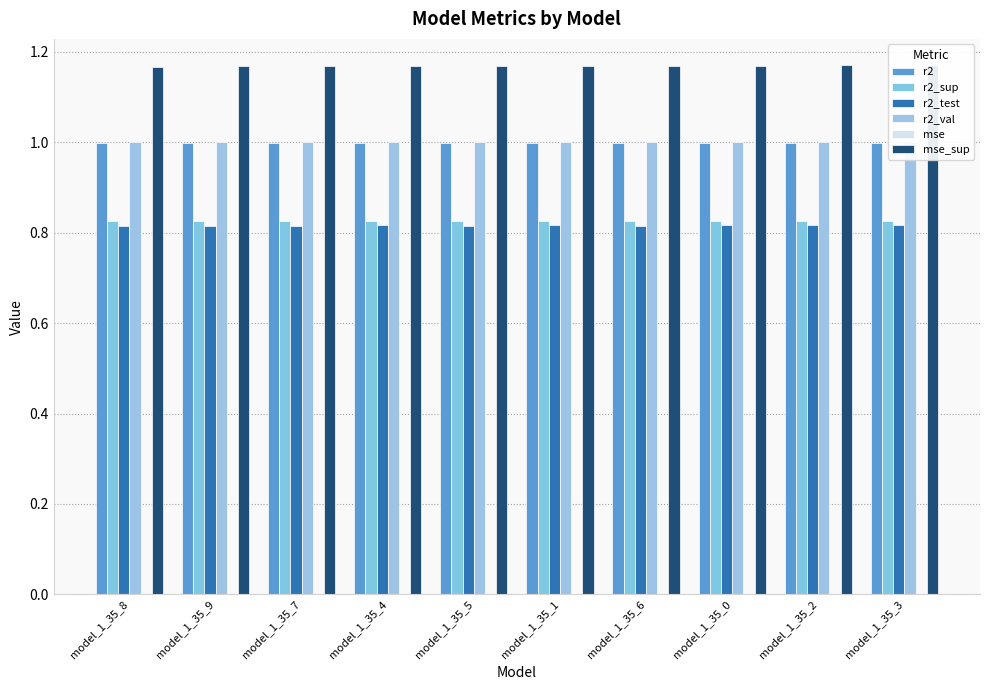

Does the chart contain any negative values?

No